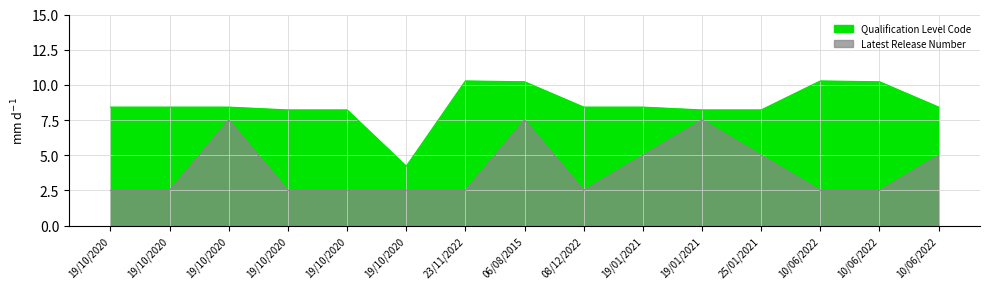

What is the difference between the maximum and second lowest values in the Latest Release Number series?

5.0